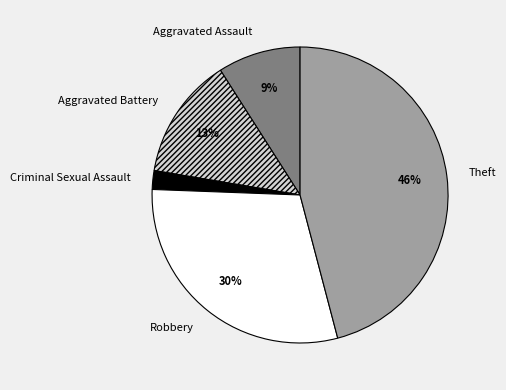

Which has a higher value, Theft or Robbery?

Theft